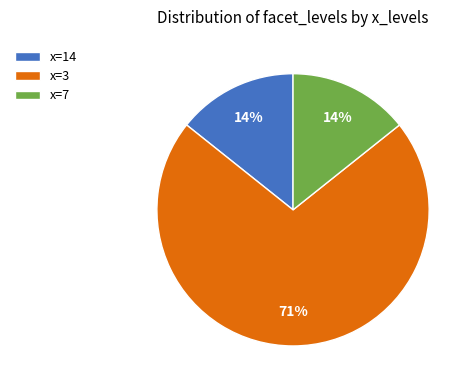

To the nearest percent, what is the combined percentage of x=14 and x=3?

86%